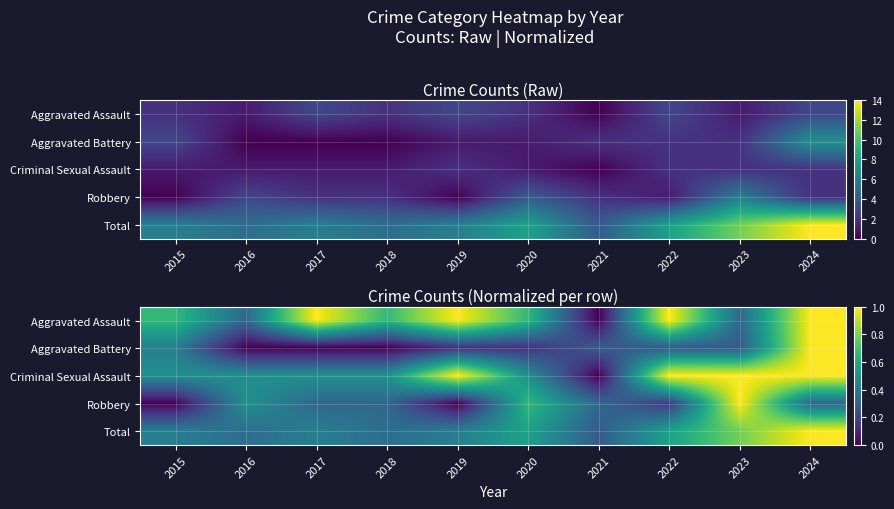

True or false: Robbery has a value of 0.2 at 2022.

False